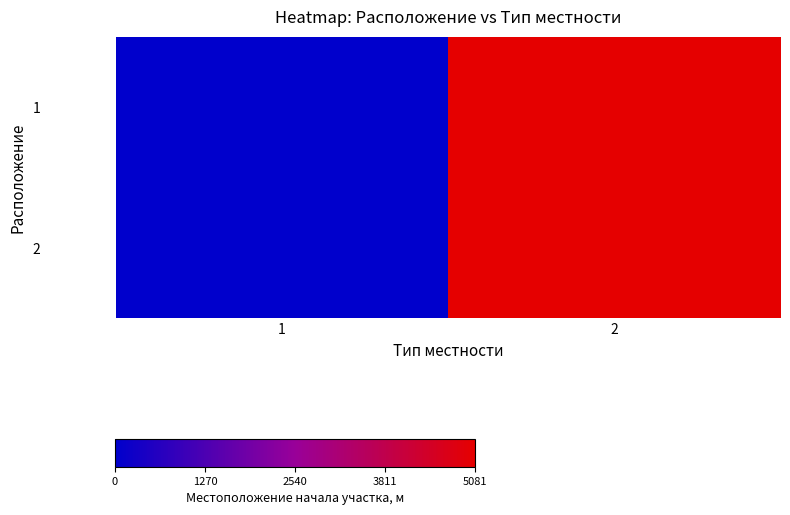

Reading left to right, transcribe all the data shown in this chart.

1: 1=0	2=5081
2: 1=0	2=5081